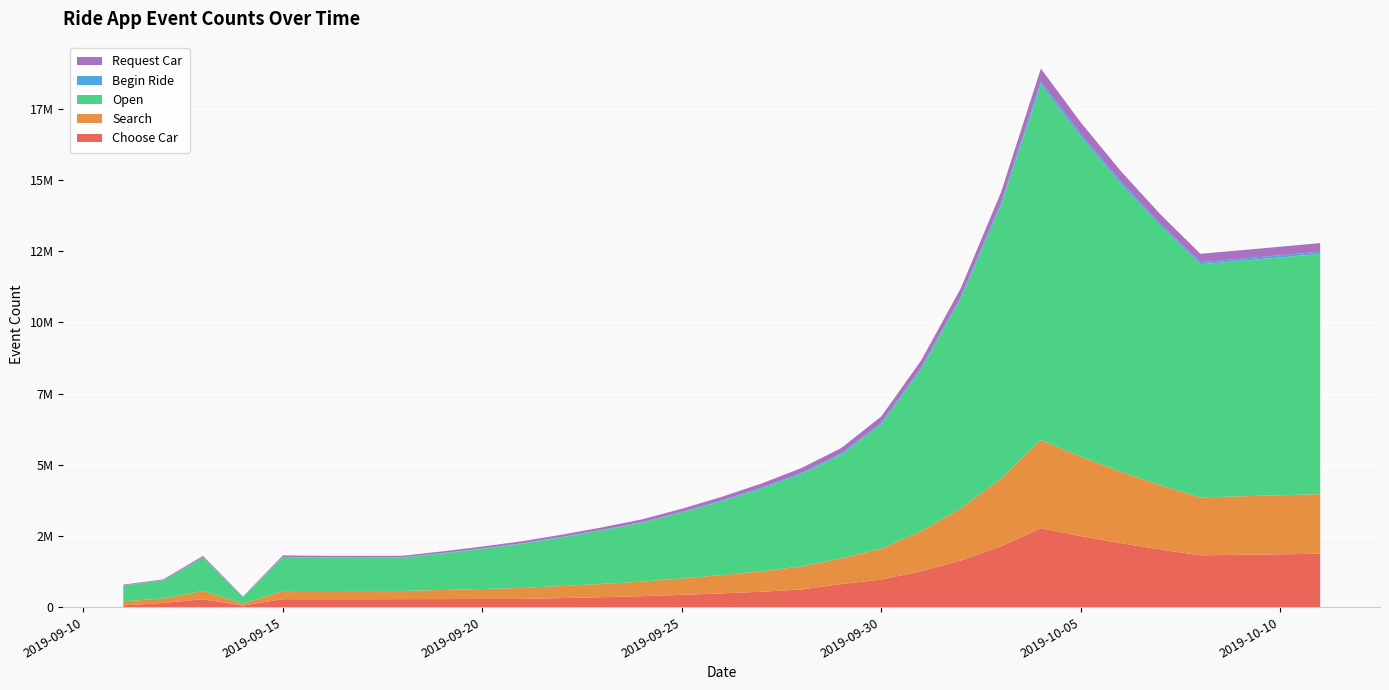

Reading left to right, list all the values displayed in this chart.

Choose Car: 61416	146620	277770	56220	280840	279370	280030	281060	283871	286709	289576	318534	350387	385426	431677	483479	541496	622720	809537	971444	1262877	1641740	2134262	2774541	2497087	2247378	2022640	1820376	1838580	1856966	1875536
Search: 140598	159770	292090	66050	290750	288610	291830	289630	318593	350452	385498	424047	466452	513097	574669	643629	720865	807368	904253	1085103	1410634	1833824	2383972	3099163	2789247	2510322	2259290	2033361	2053694	2074231	2094974
Open: 556714	632630	1166910	237120	1182640	1171230	1163710	1166660	1283326	1411659	1552825	1708107	1878918	2066809	2314827	2592606	2903718	3252165	3642424	4370909	5682182	7386836	9602887	12483754	11235378	10111840	9100656	8190591	8272497	8355222	8438774
Begin Ride: 6838	7770	10390	6380	10900	11190	12470	13270	14597	16057	17662	19429	21371	23509	27035	31090	35754	41117	47284	54377	62533	71913	89892	112365	101128	91015	81914	73722	74460	75204	75956
Request Car: 24763	28140	52210	9870	52600	52660	52430	52940	58234	64057	70463	77509	85260	93786	107854	124033	142637	164033	188638	216934	249474	286895	358619	448273	403446	363101	326791	294112	297053	300024	303024